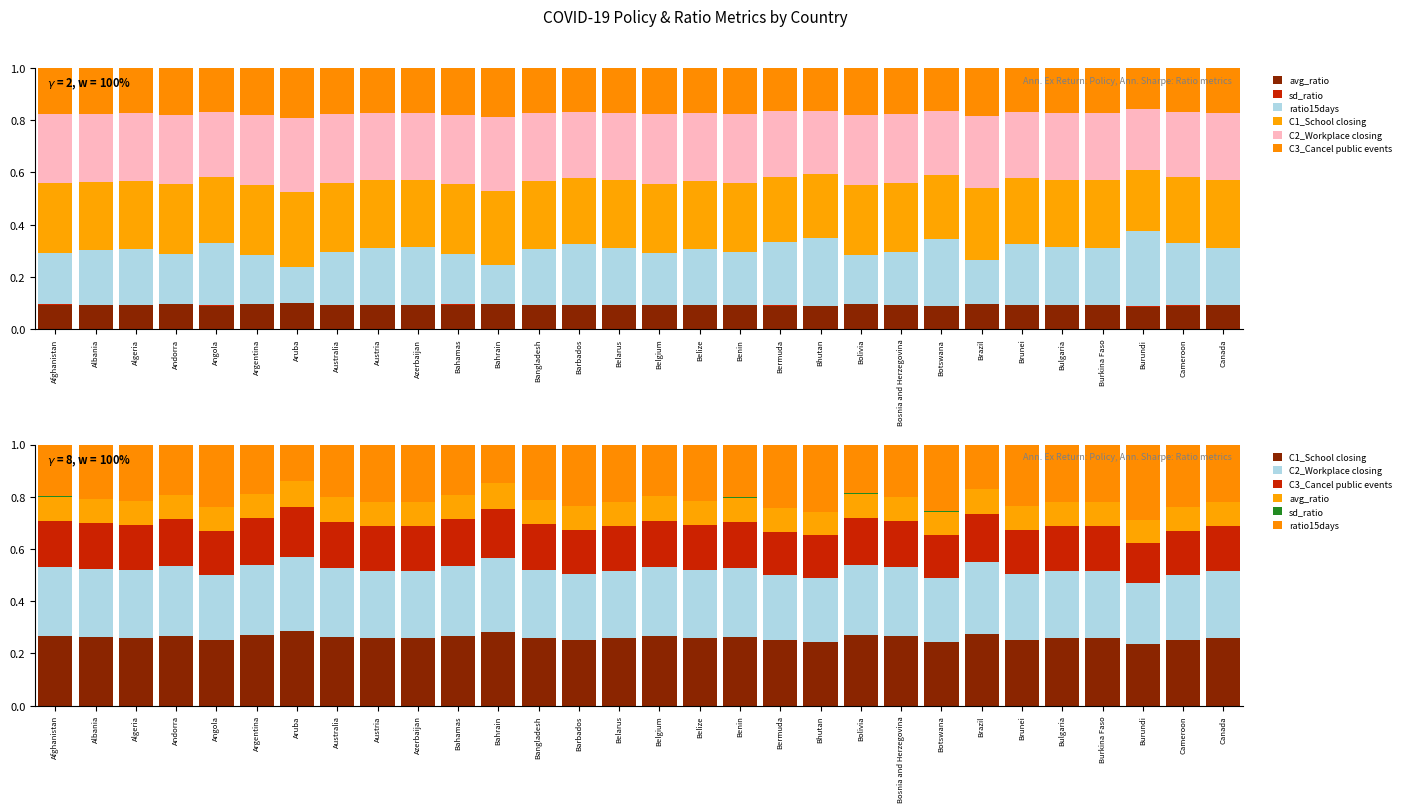

At how many categories does at least one series exceed 0?

30